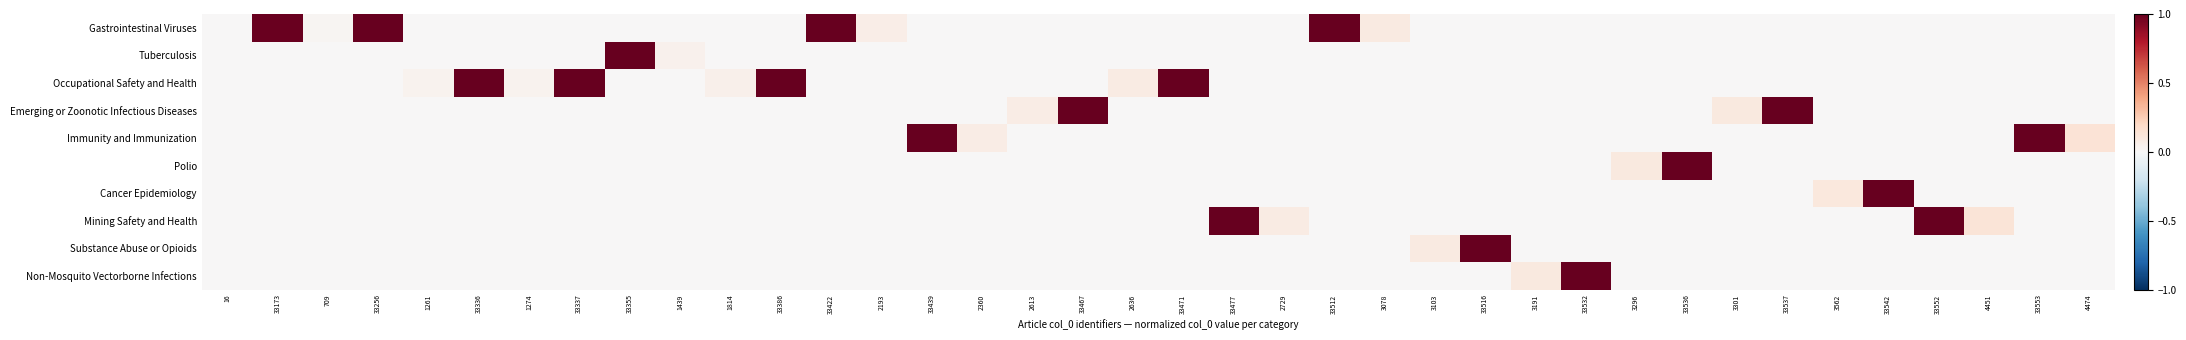

Between 4451 and 2360, which is larger?

4451